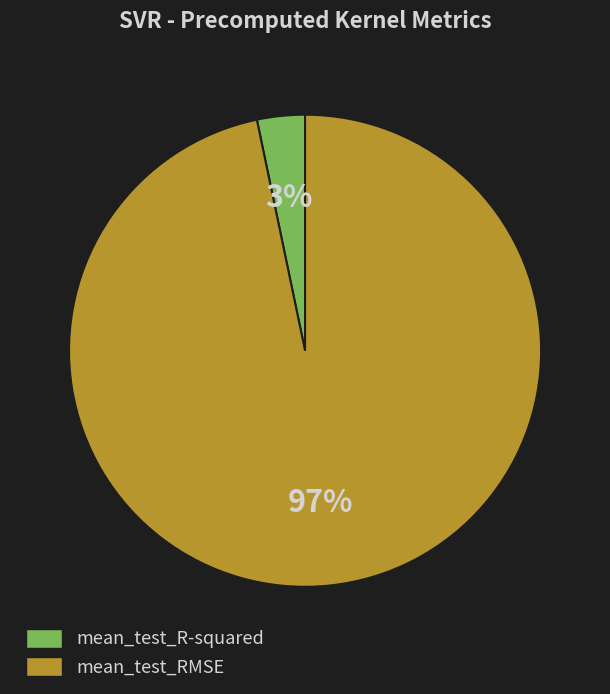

Does any single category account for the majority?

Yes